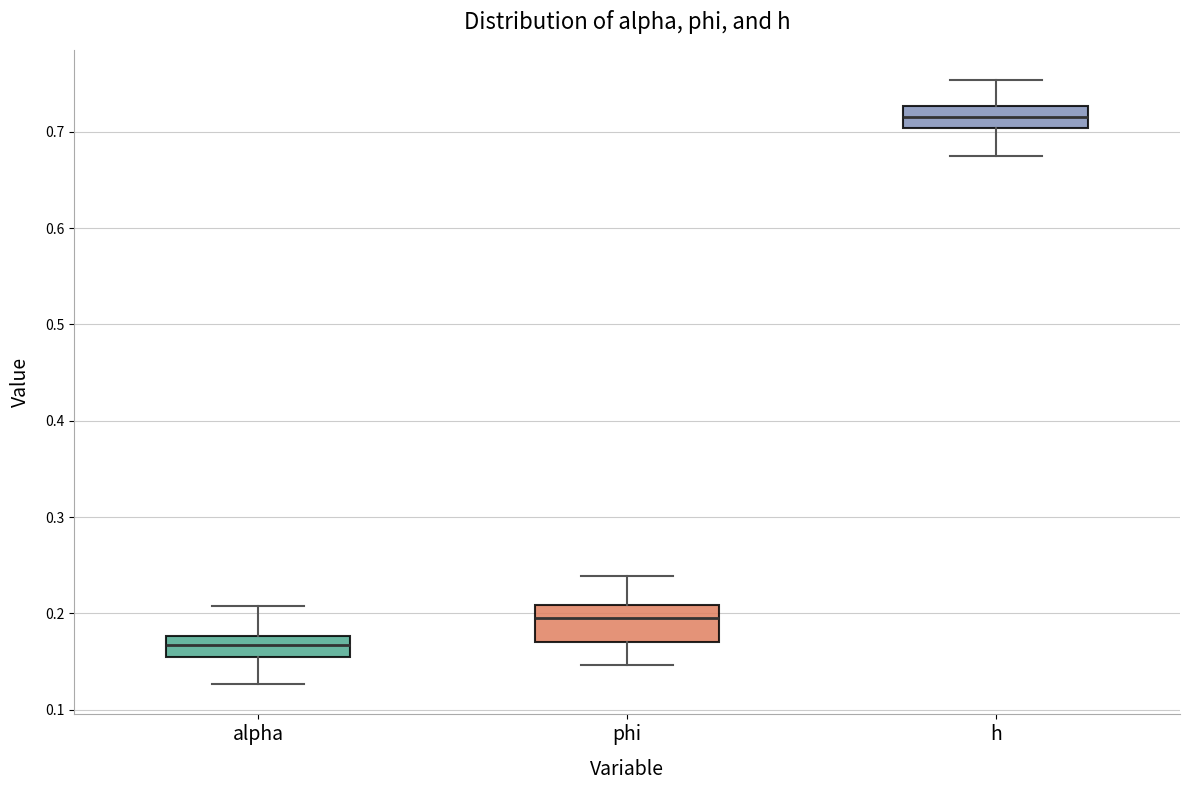

Which box's median line is the lowest?

alpha